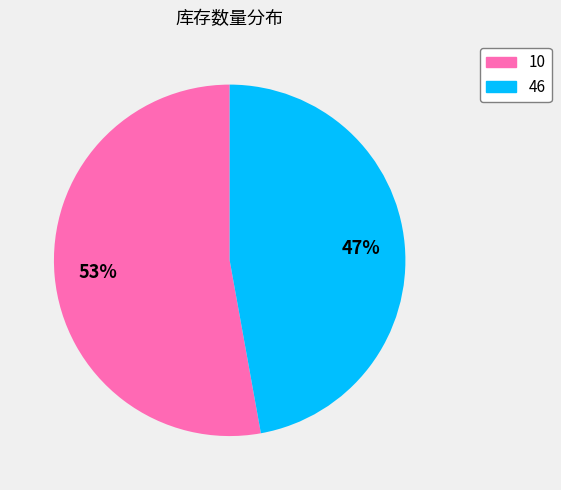

Do 46 and 10 together represent more than half of the pie?

Yes